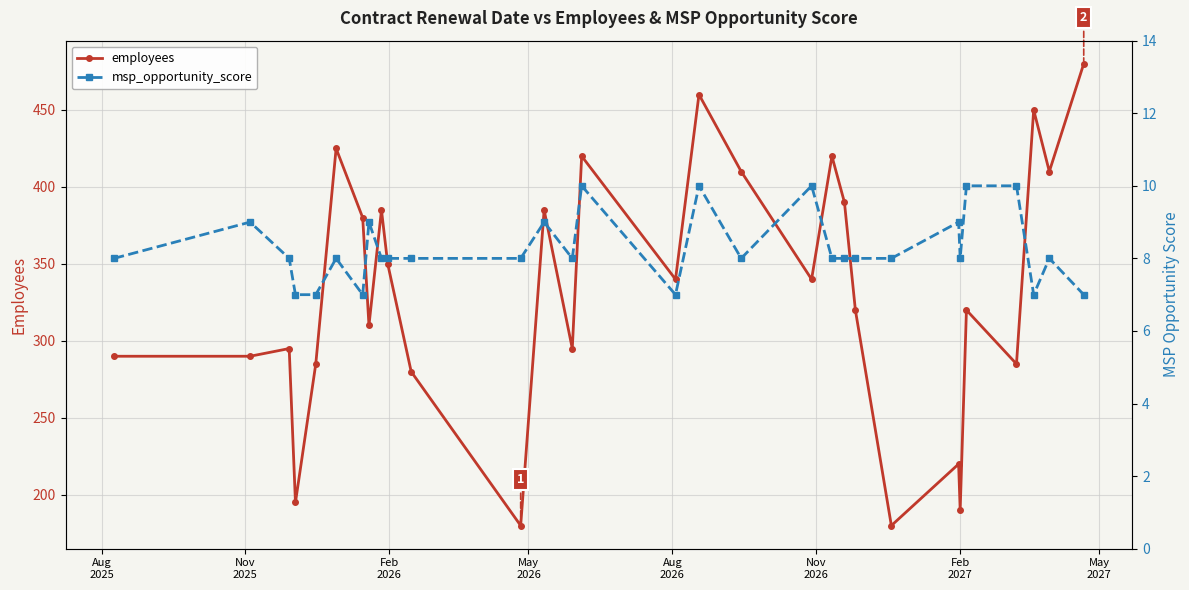

How many data points in employees are above 340?

13